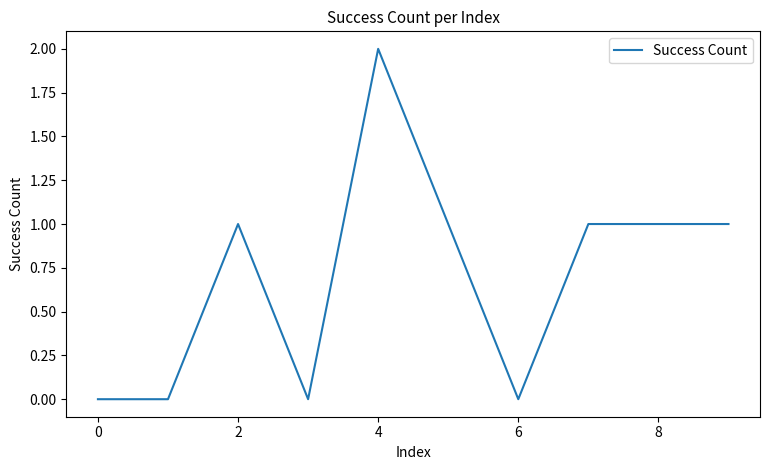

Reading right to left, list all the values displayed in this chart.

1	1	1	0	1	2	0	1	0	0